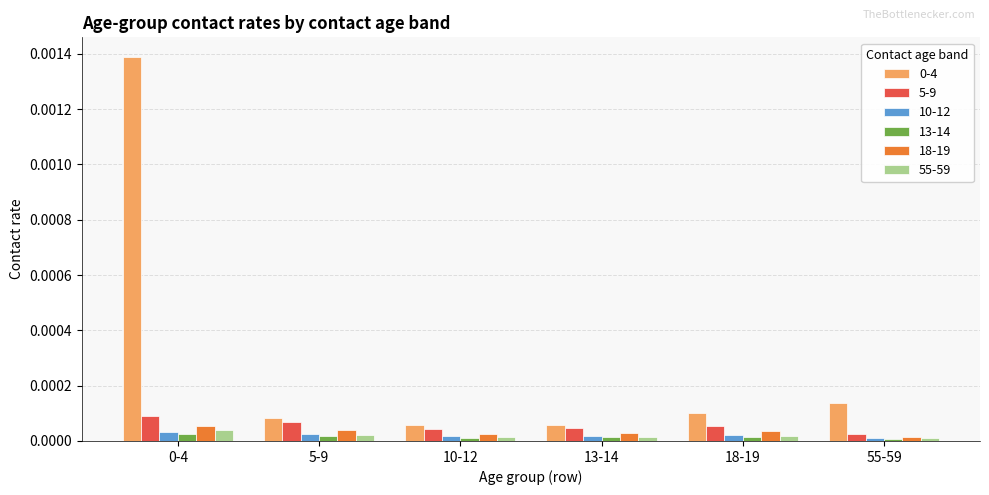

What position from the left is 55-59?

6